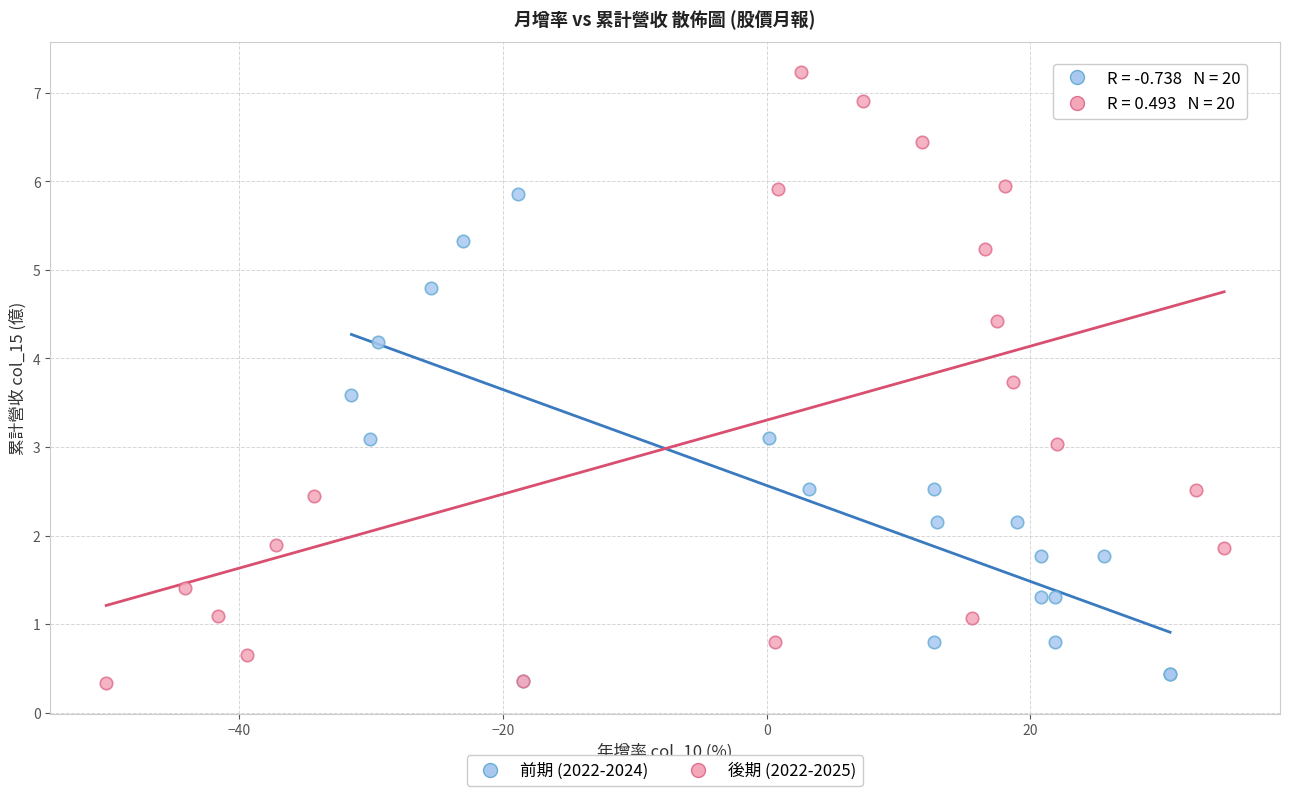

Which series has the largest Y range (max minus min)?

後期 (2022-2025)